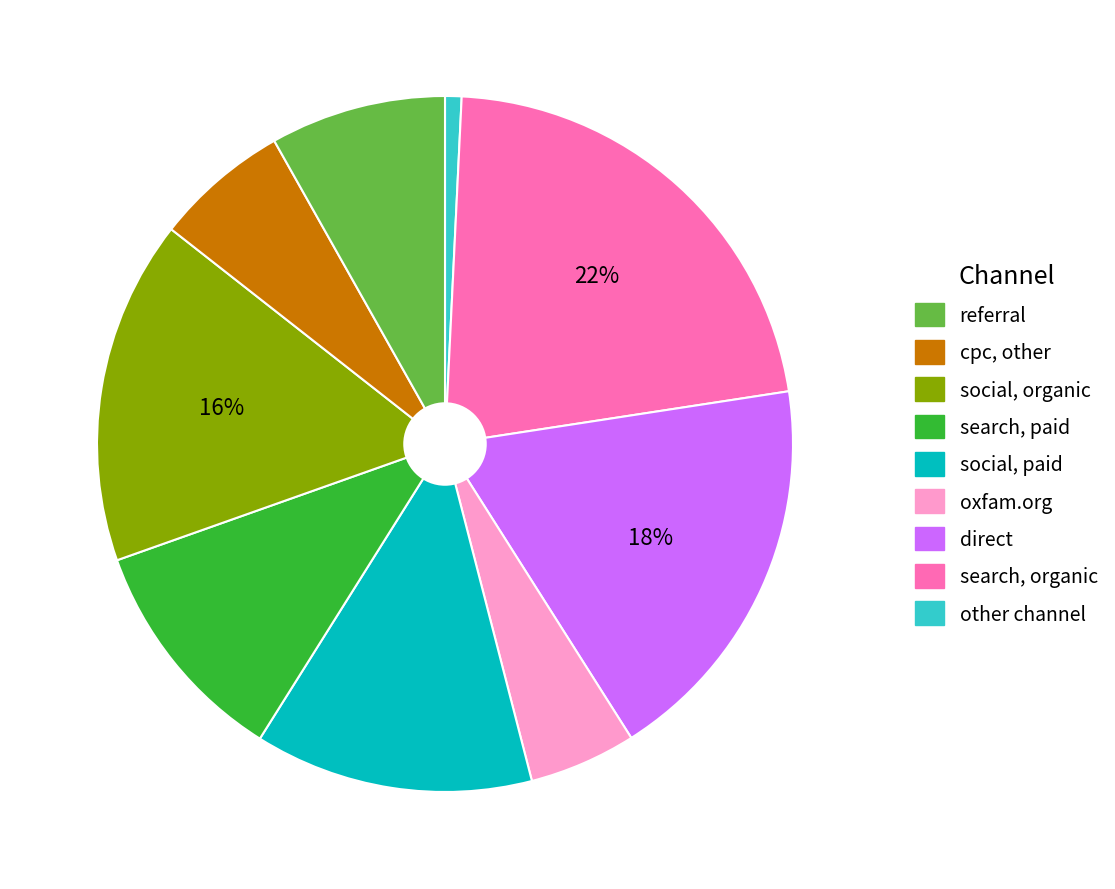

Is there any slice that represents more than half of the pie?

No